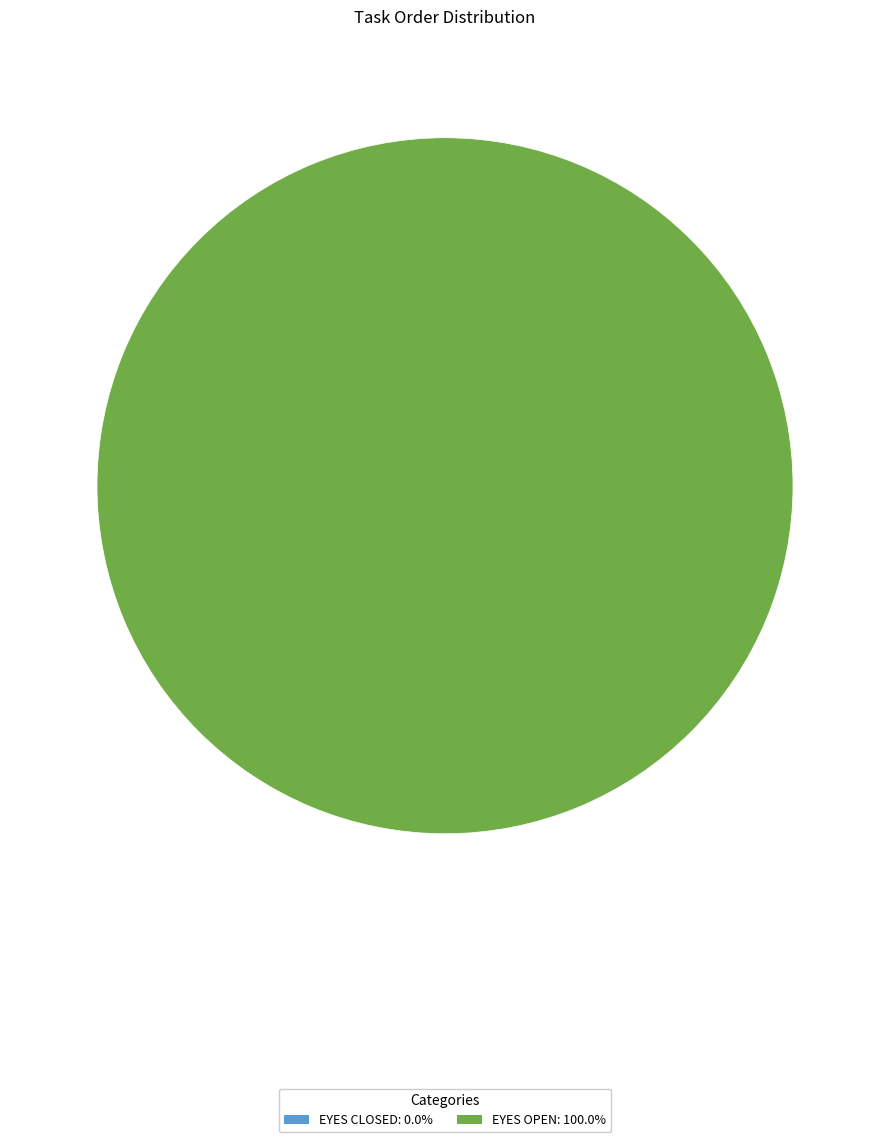

Do eyes open and eyes closed together represent more than half of the pie?

Yes